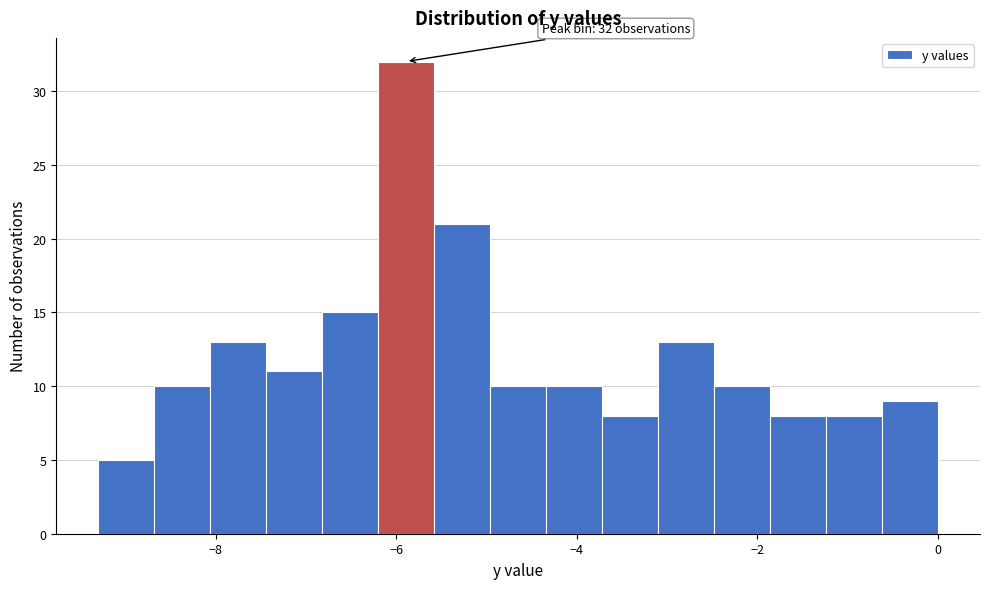

Around what value on the x-axis is the tallest bar? Give the approximate position of its centre, as read against the axis.

-5.8